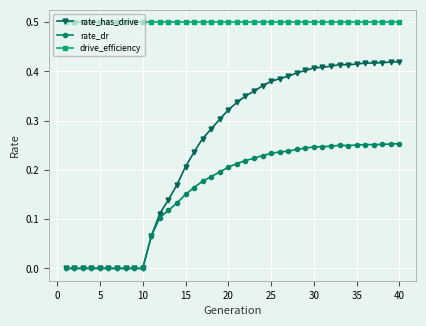

List the series in order of their peak value, highest first.

drive_efficiency, rate_has_drive, rate_dr